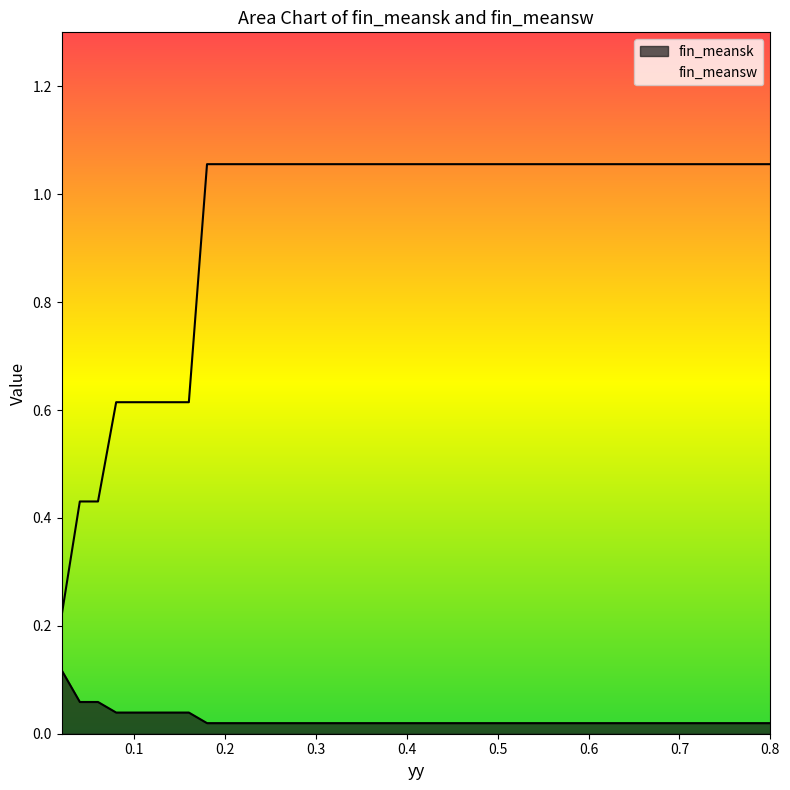

Which category has the highest value in the fin_meansw series?

0.8